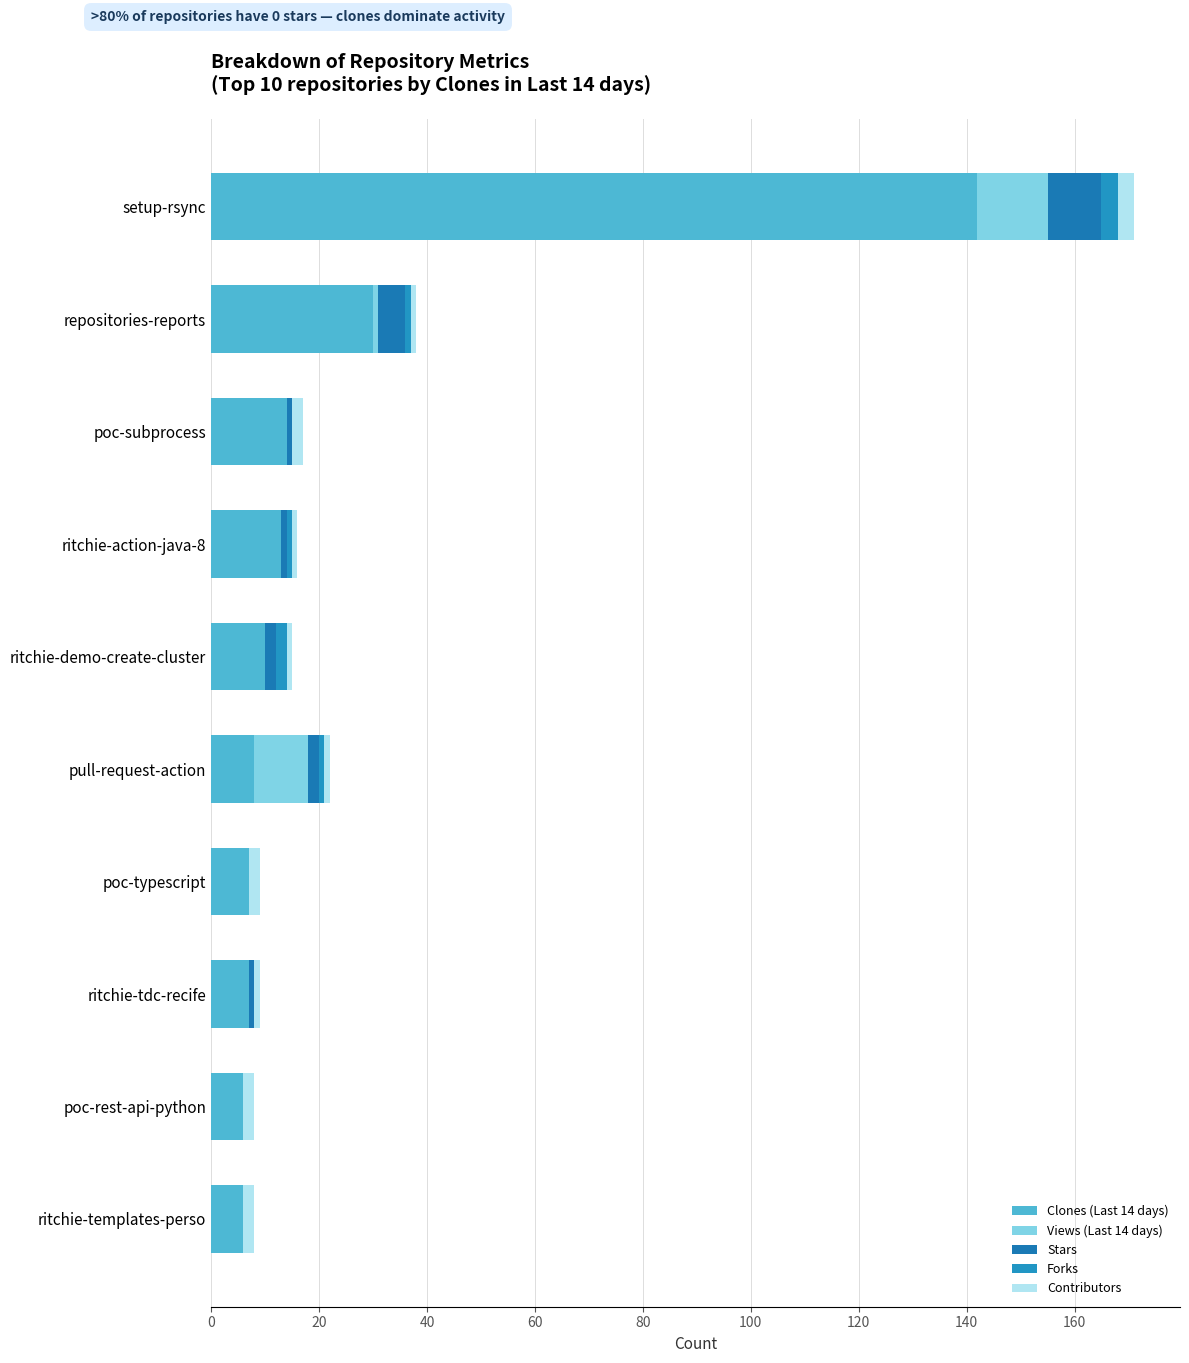

Count the number of data series in this chart.

5